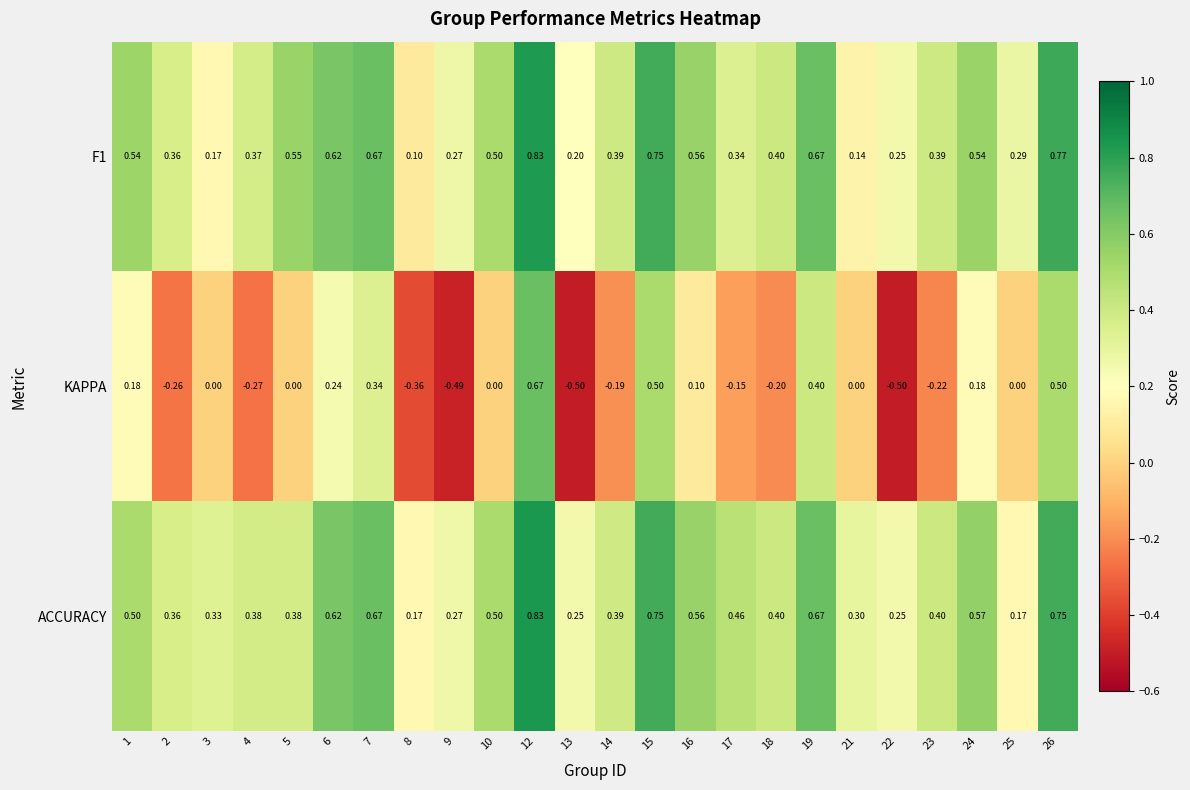

Is the value of ACCURACY at 21 greater than the value of KAPPA at 21?

Yes